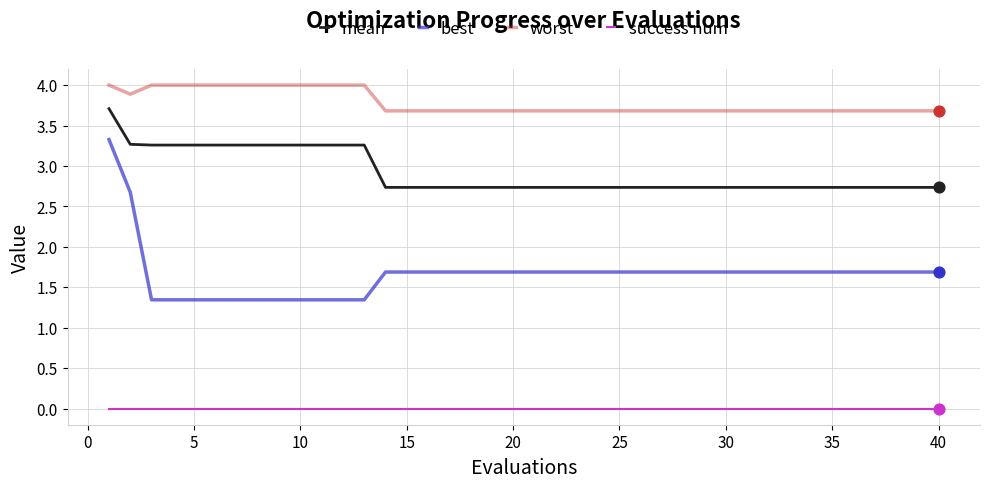

At how many categories does at least one series exceed 3?

40